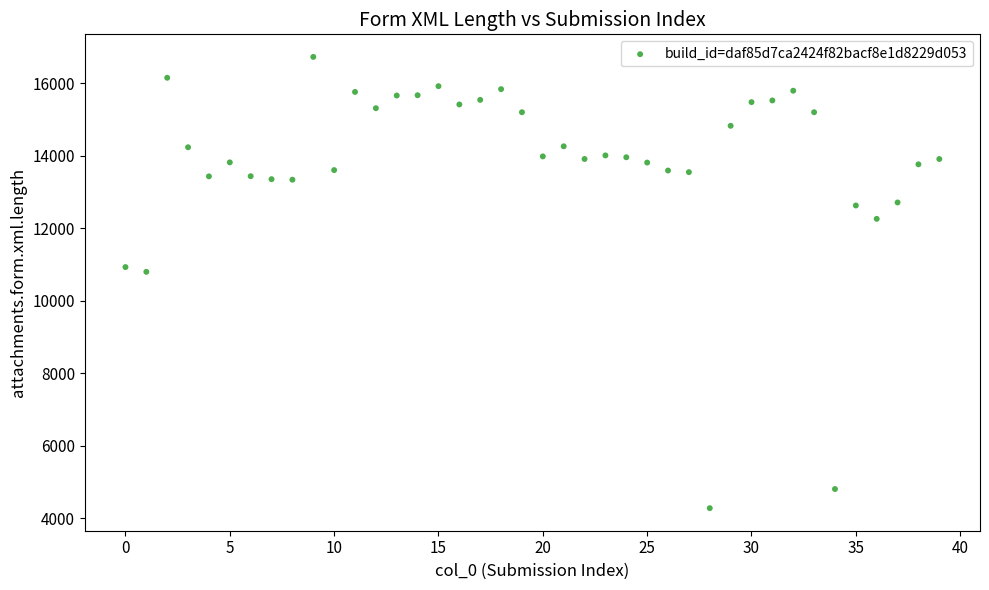

What is the range of Y values (max minus min)?

12455